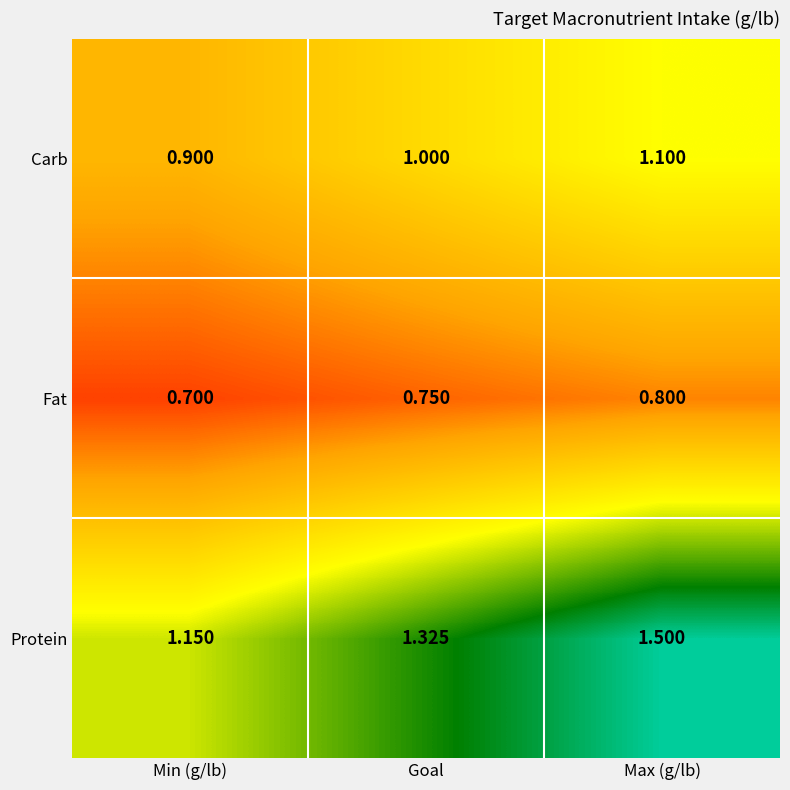

Which series has the largest range (max minus min)?

Protein